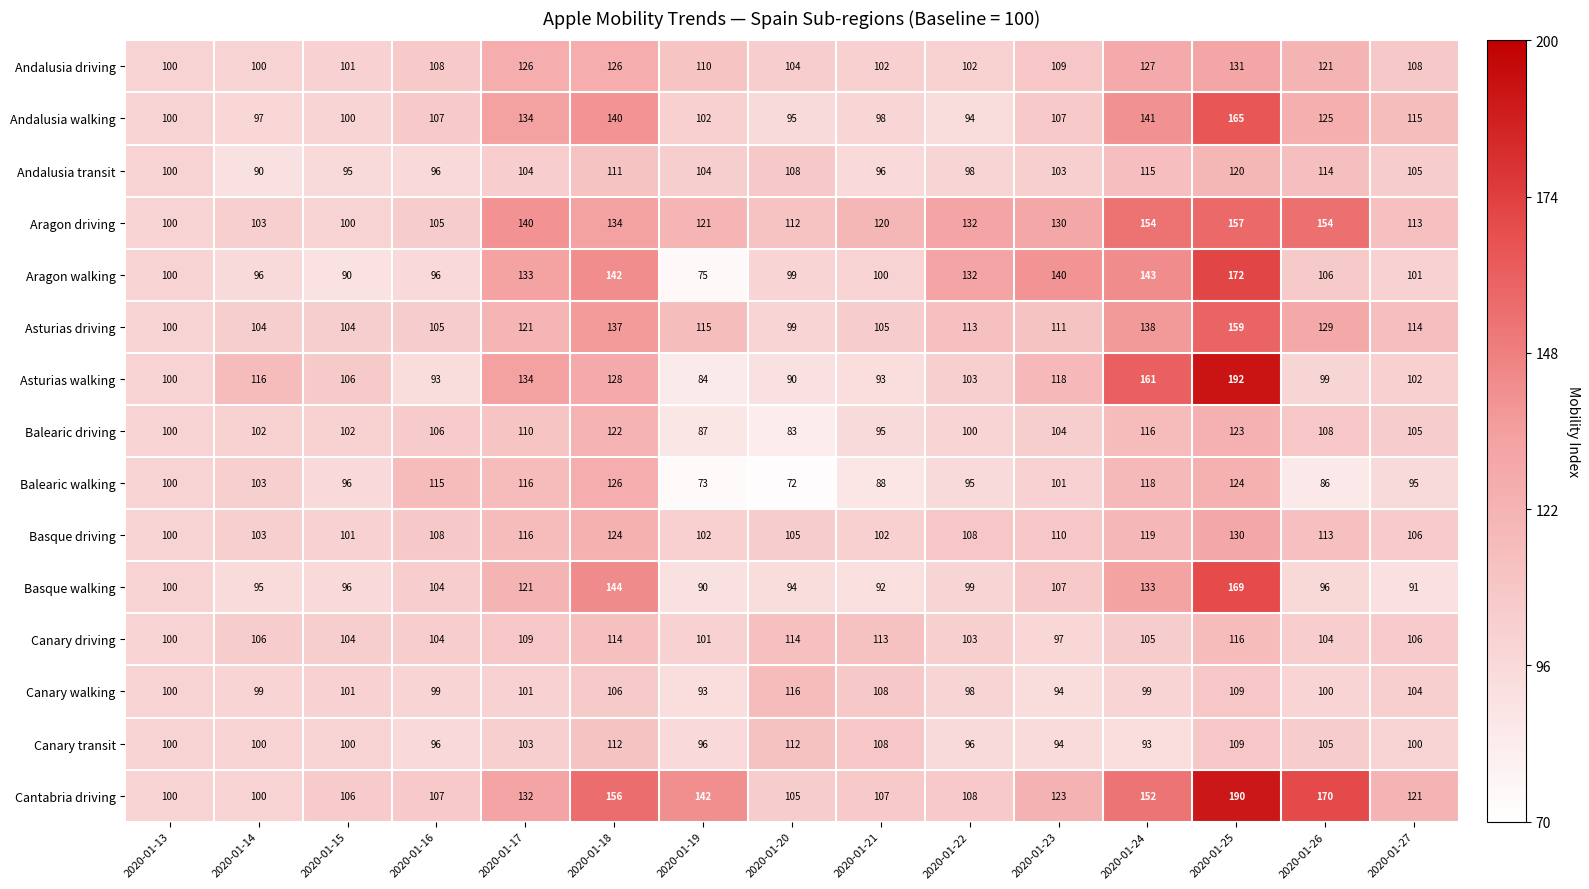

Is it true that Canary walking equals 152 at 2020-01-17?

False